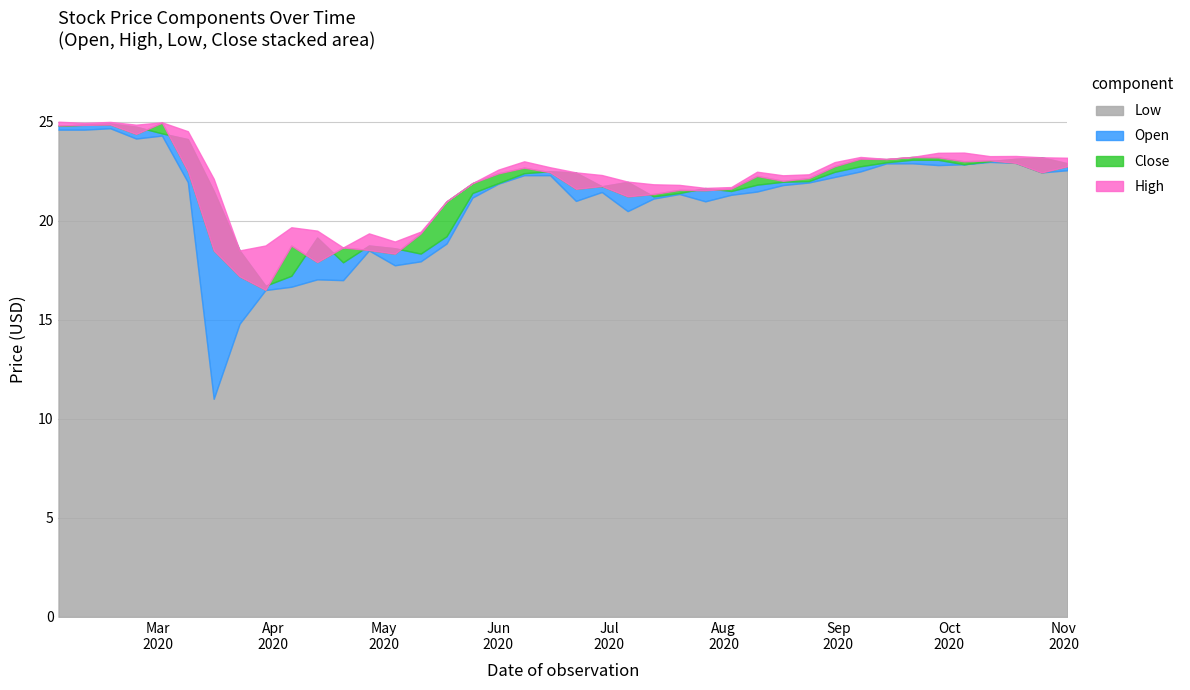

Where do Close and Open first cross each other?

2020-02-03 and 2020-02-10